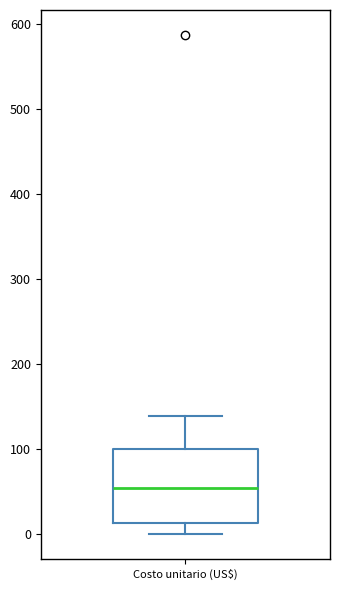

Where is the lower edge of the box for Costo unitario (US$) on the y-axis? The values are not printed on the chart, so give them approximately, as read against the axis.

10